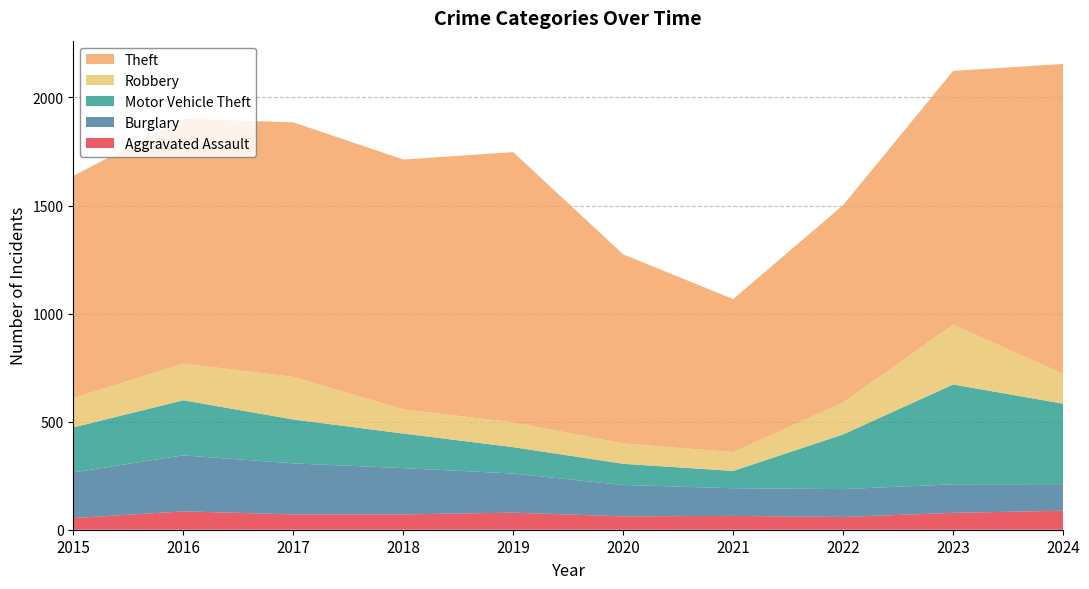

Reading right to left, what are all the values shown in this chart?

Aggravated Assault: 88	78	59	64	62	79	71	71	85	54
Burglary: 123	132	129	128	145	181	214	236	259	211
Motor Vehicle Theft: 372	462	253	80	98	122	160	203	255	208
Robbery: 138	277	148	87	94	115	112	197	170	136
Theft: 1434	1174	913	708	875	1250	1156	1178	1132	1028